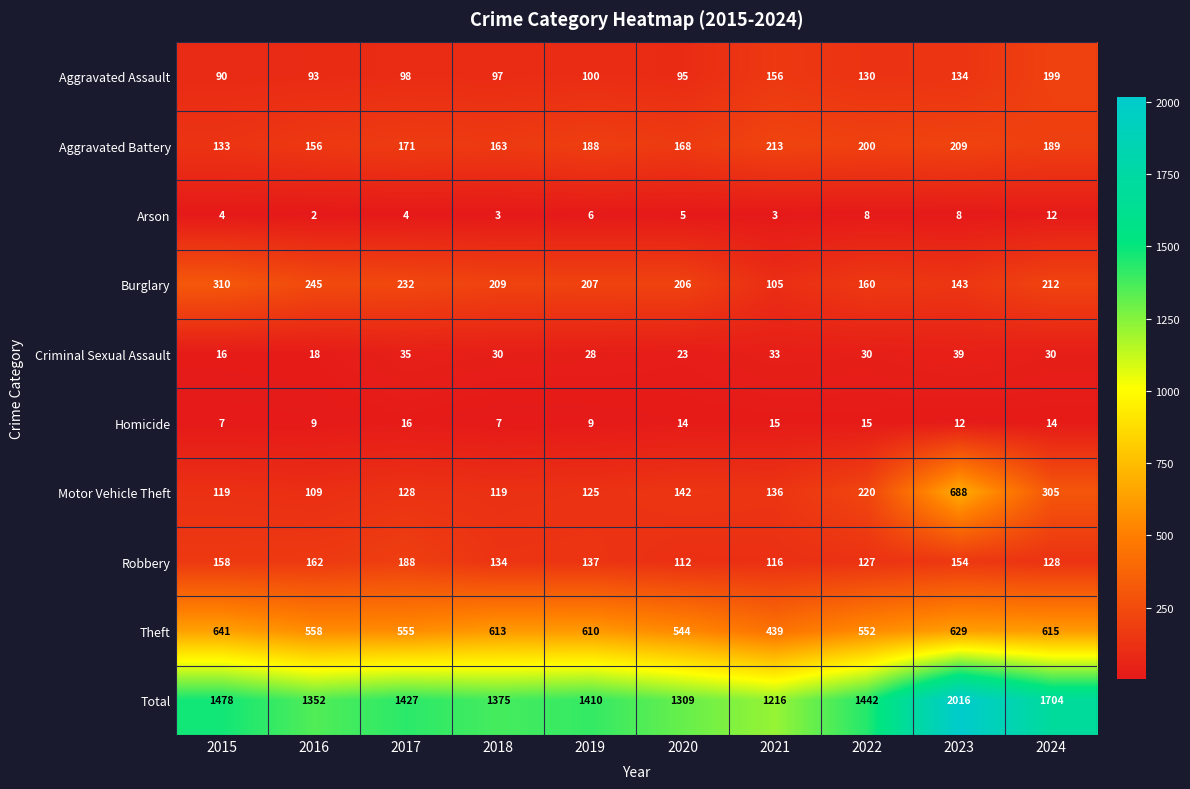

What is the highest value of the Burglary series?

310